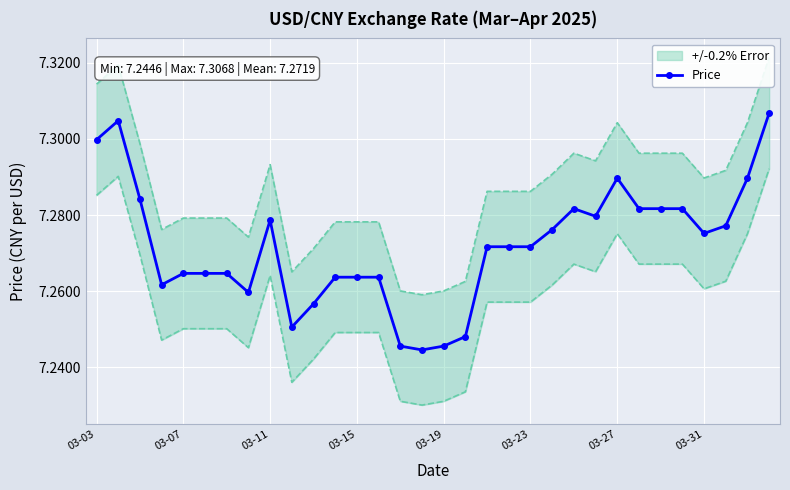

True or false: Price has a value of 2.8 at 03-27.

False